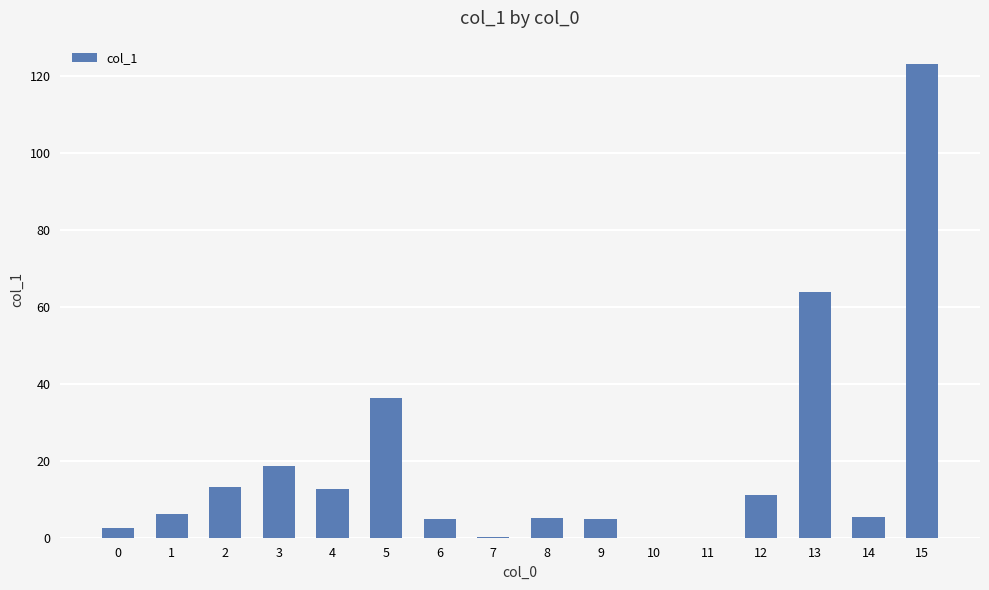

What is the change in value from 1 to 2?

+7.1